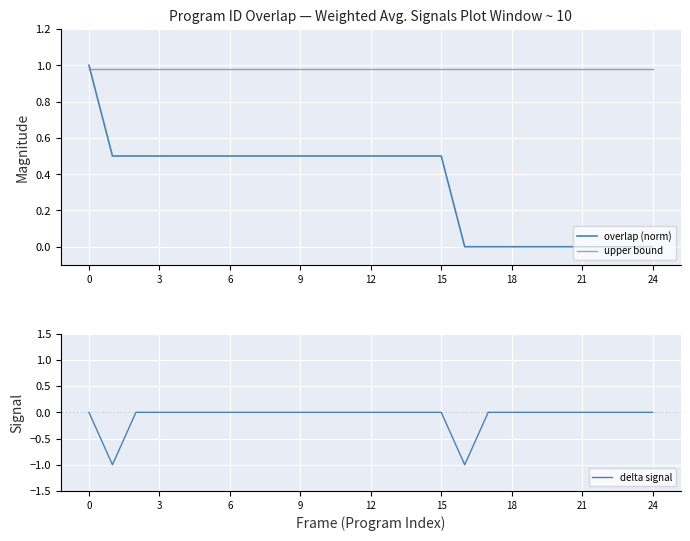

List the series in order of their overall mean, lowest first.

delta signal, overlap (norm), upper bound